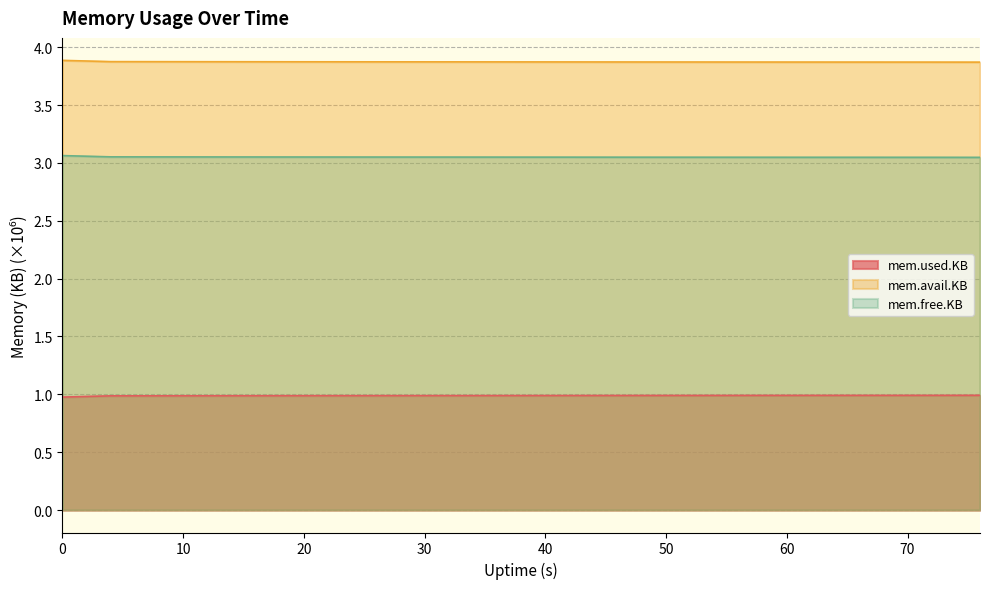

How many data points does each series have?

20